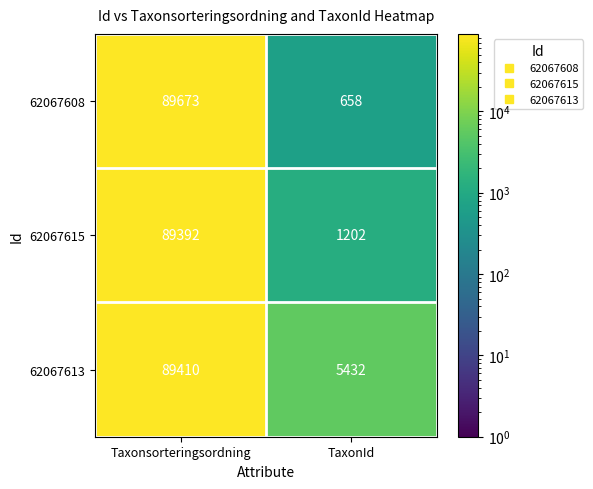

The value of 62067608 at TaxonId is 143. True or false?

False